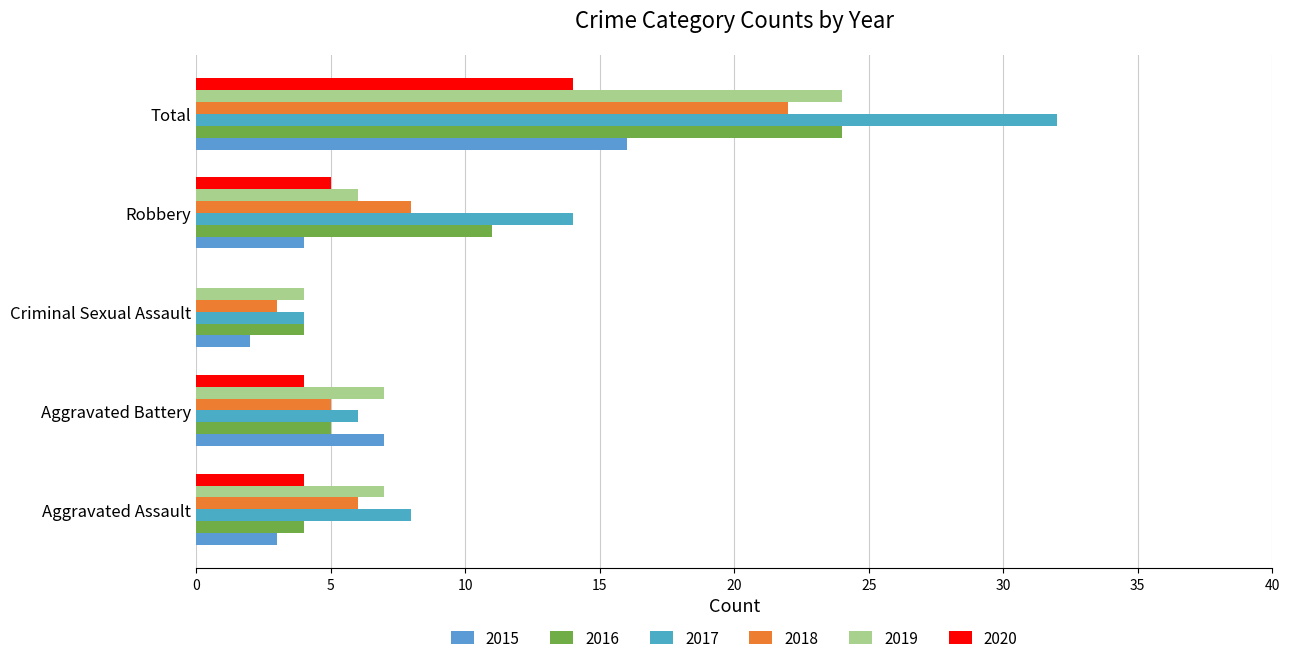

How many categories are shown in the chart?

5